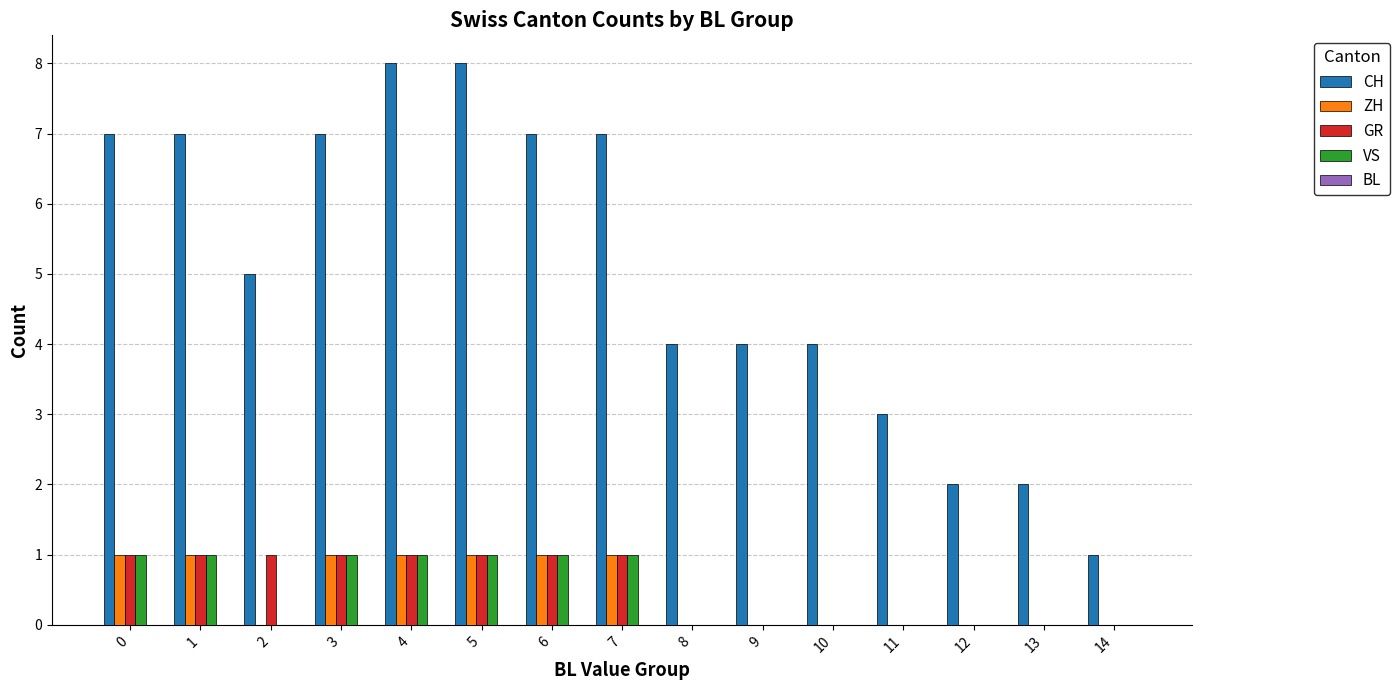

What is the maximum value for ZH?

1